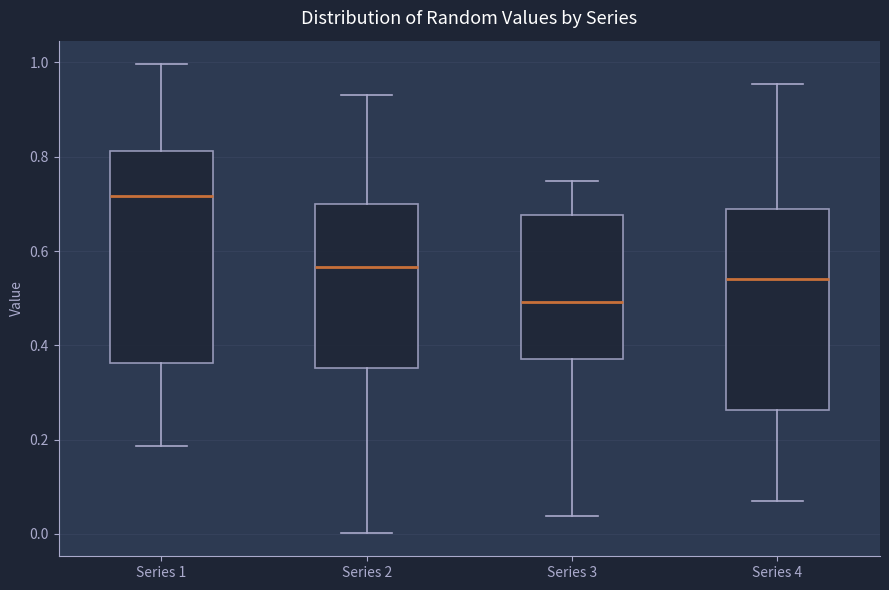

Where is the upper edge of the box for Series 1 on the y-axis? The values are not printed on the chart, so give them approximately, as read against the axis.

0.82